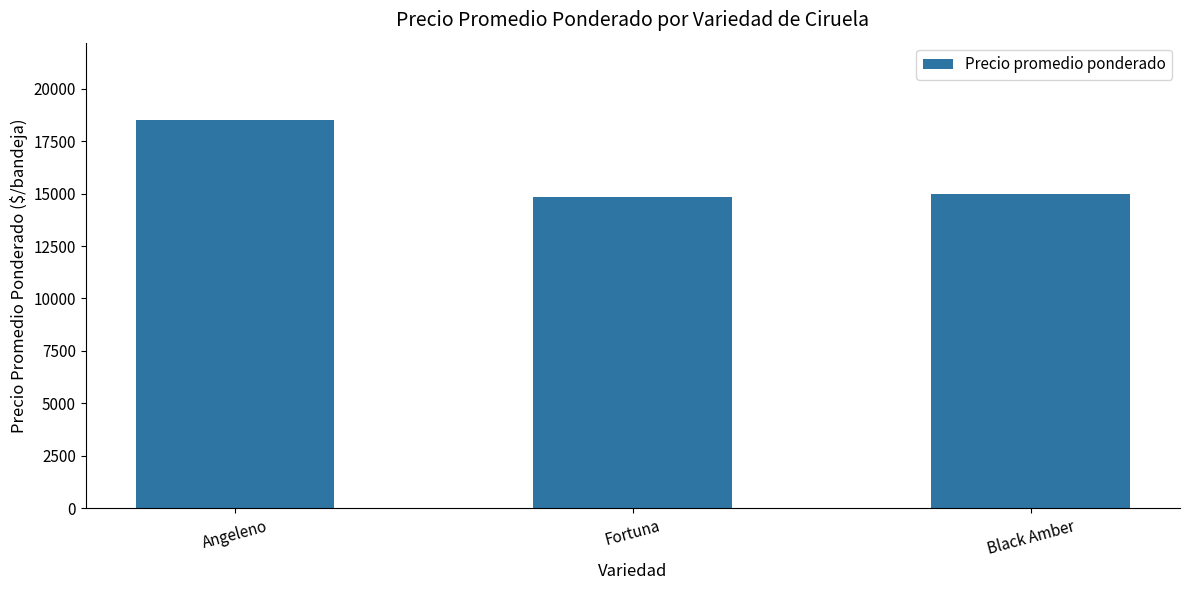

What is the difference between the maximum and minimum values?

3667